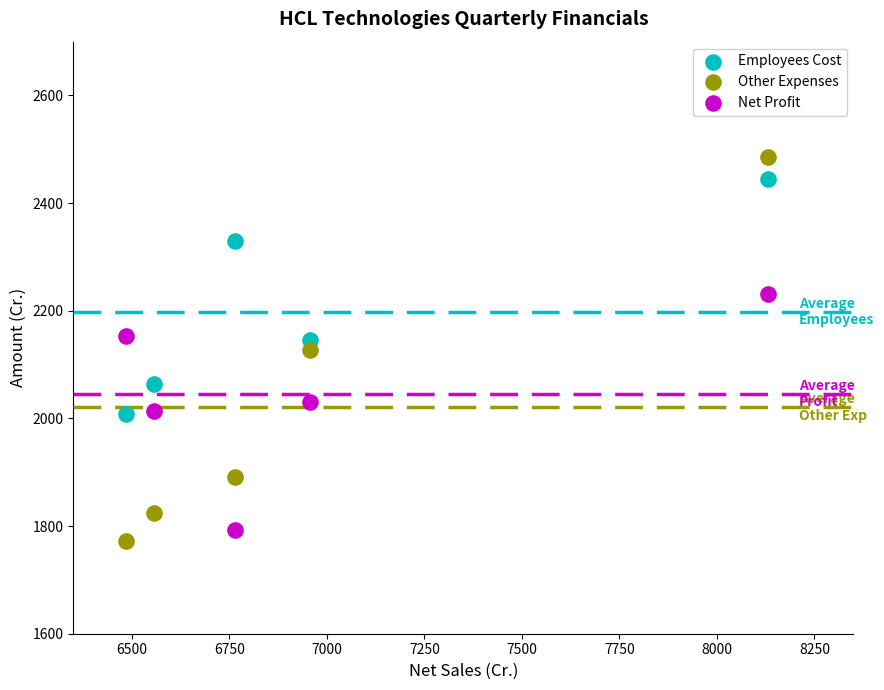

Which series reaches the minimum Y coordinate?

Other Expenses